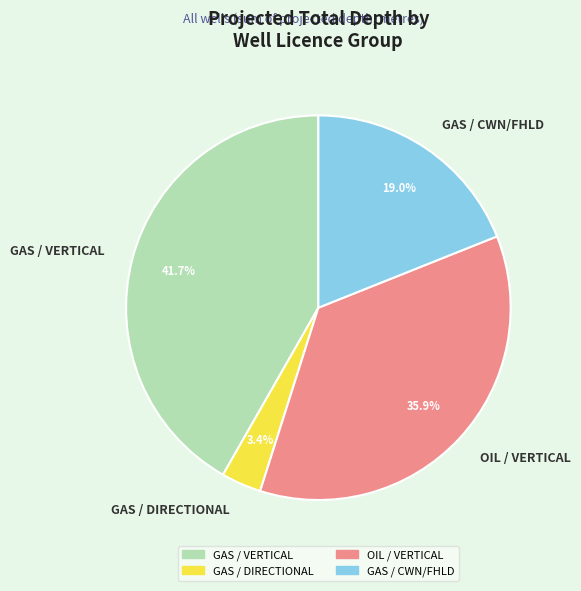

Which has a higher value, GAS / CWN/FHLD or GAS / VERTICAL?

GAS / VERTICAL